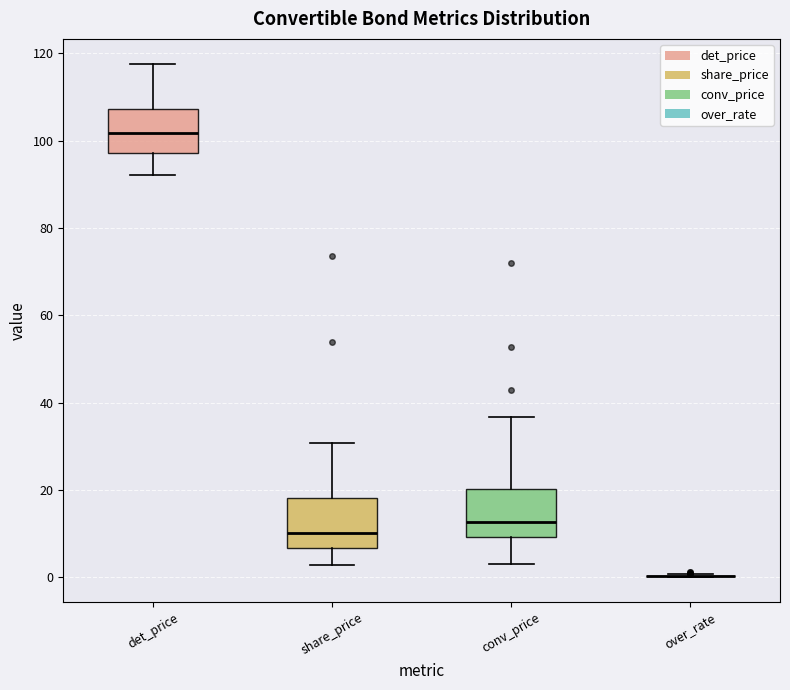

Reading left to right, read every box against the y-axis: the position of its median line, the range the box covers, and the ends of its whiskers. The values are not printed on the chart, so give them approximately, as read against the axis.

det_price: median 102, box 98 to 108, whiskers 92 to 118
share_price: median 10, box 6 to 18, whiskers 2 to 30
conv_price: median 12, box 10 to 20, whiskers 2 to 36
over_rate: box collapsed to a line at 0, whiskers 0 to 0